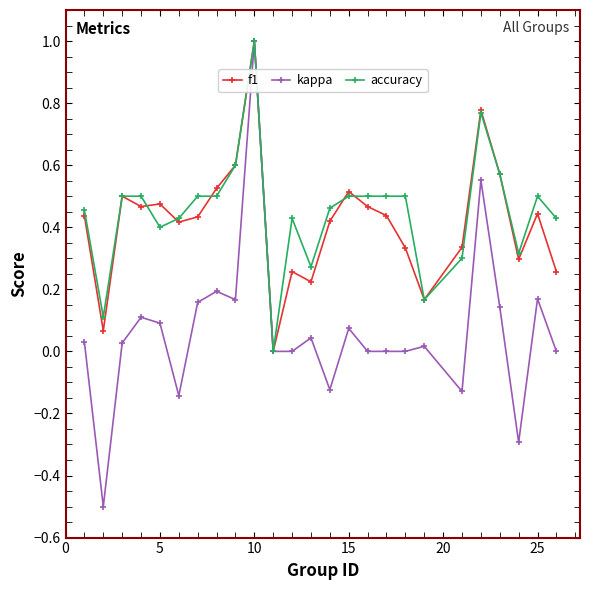

Is this an area chart (filled region under the line)?

No